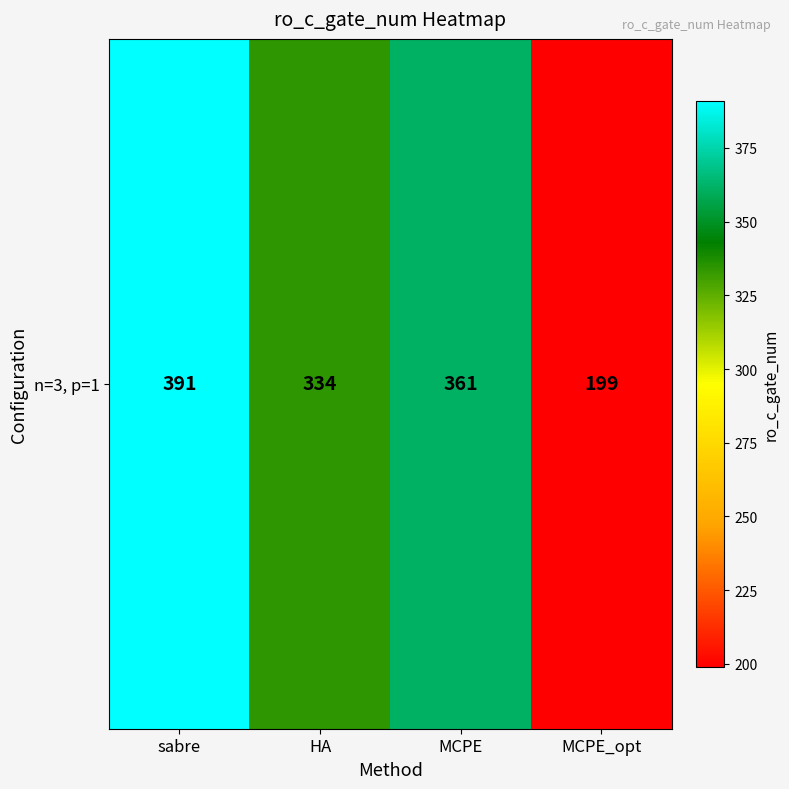

List the labels in order of value, largest first.

sabre, MCPE, HA, MCPE_opt